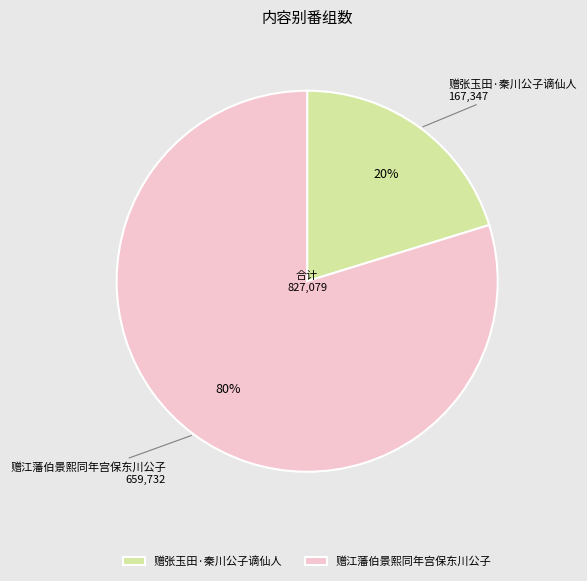

To the nearest percent, what is the average slice percentage?

50%